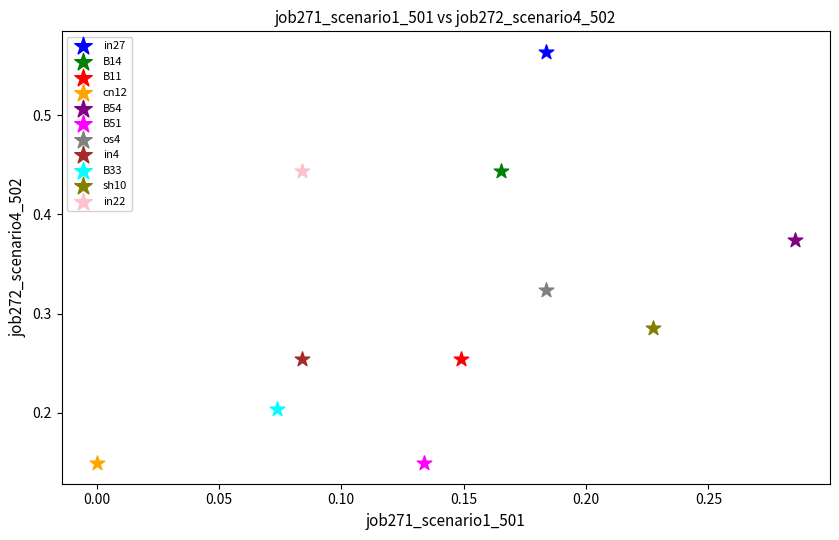

What are all the series names shown in the legend?

in27, B14, B11, cn12, B54, B51, os4, in4, B33, sh10, in22